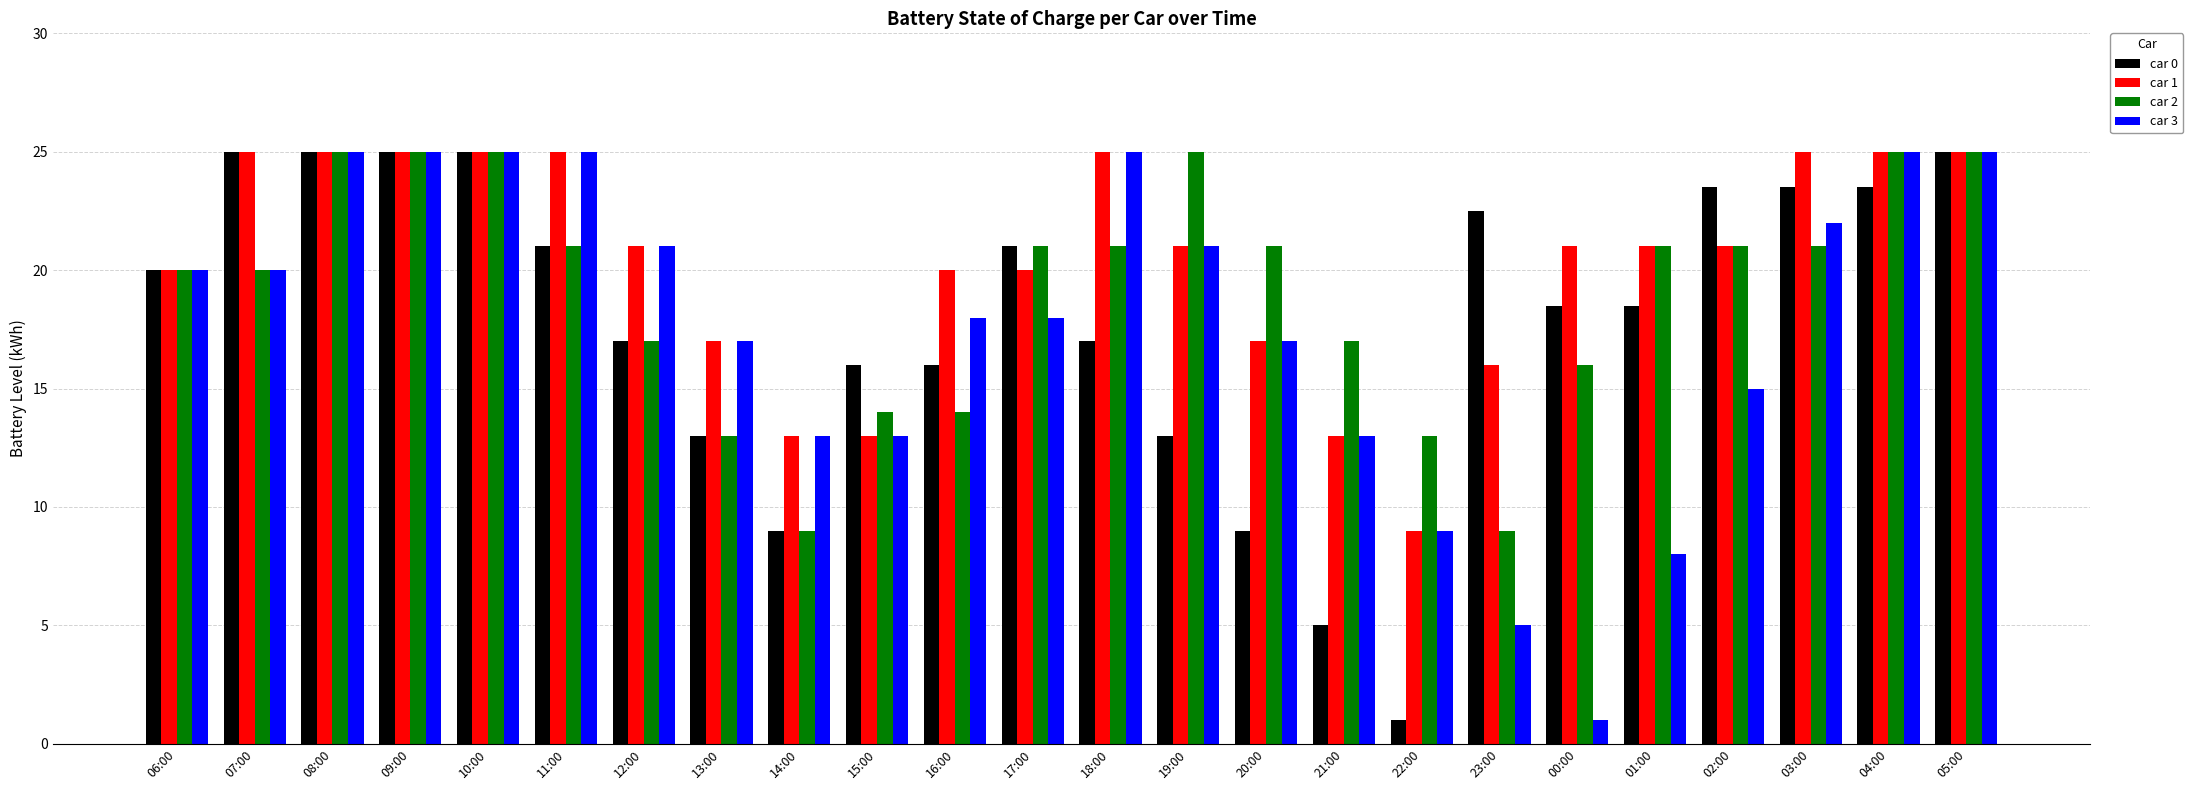

Is it true that car 0 equals 24.6 at 01:00?

False